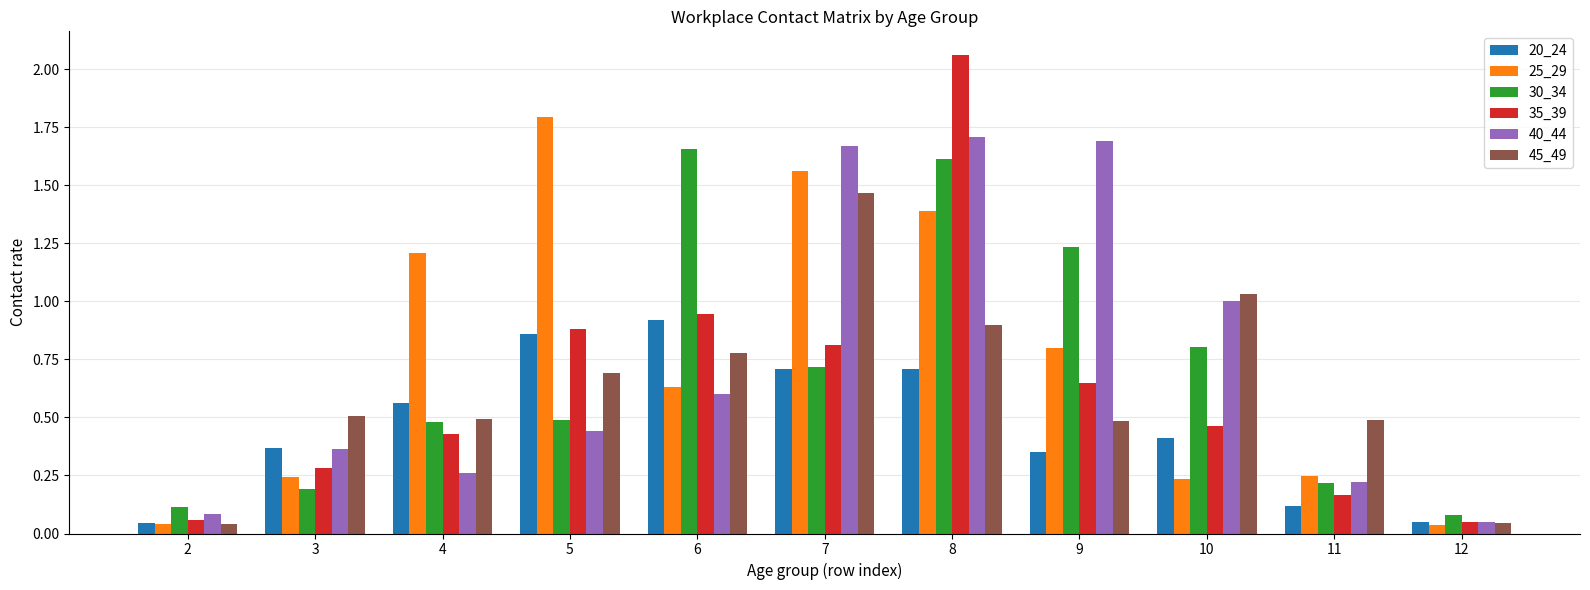

At which category is the sum across all series the highest?

8